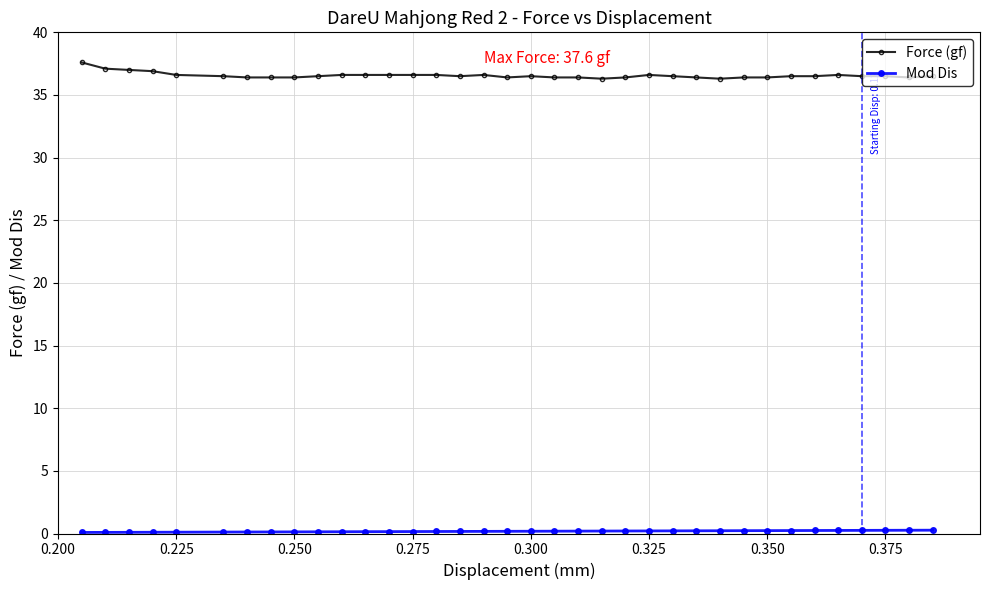

Which series has the largest total across all categories?

Force (gf)